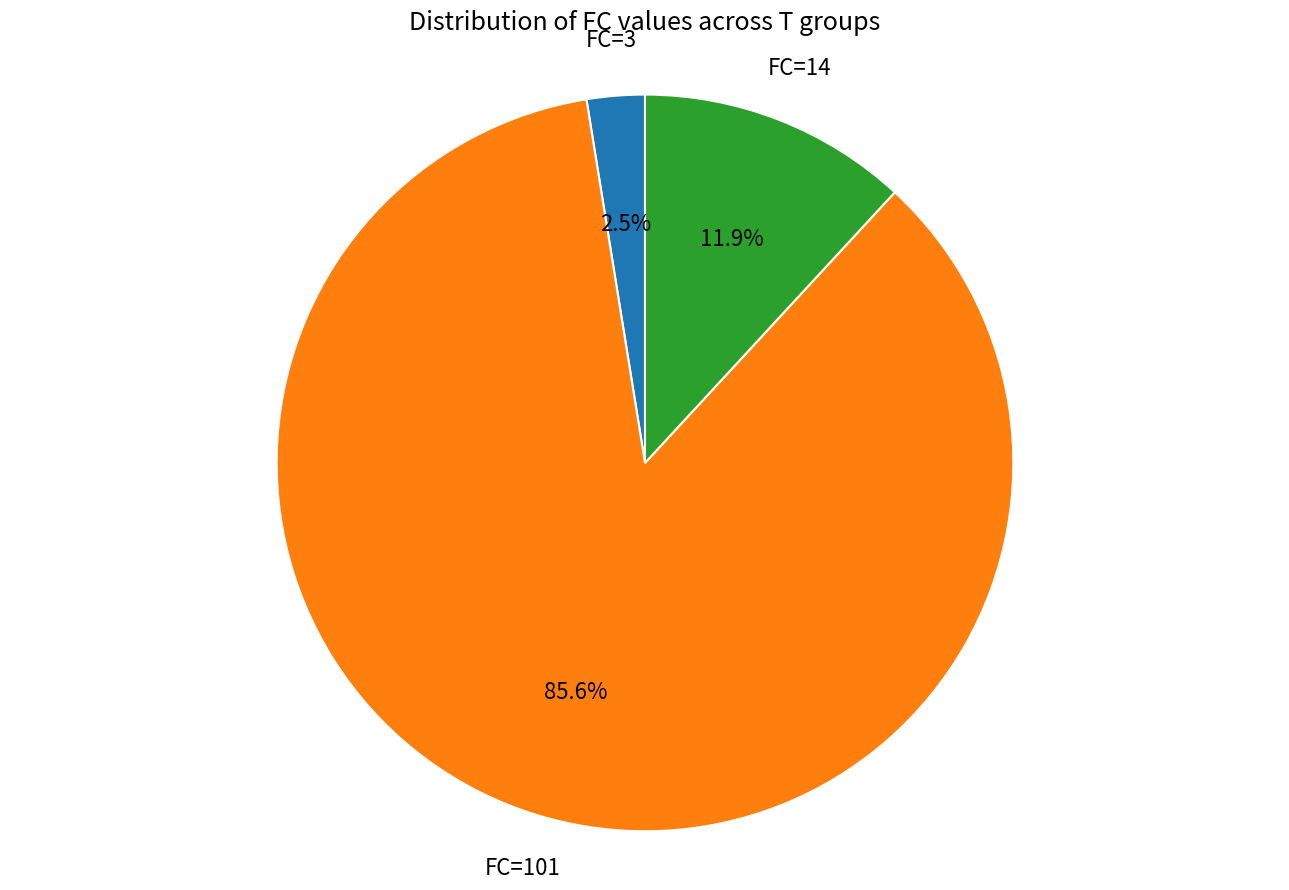

Is there a majority slice in this chart?

Yes